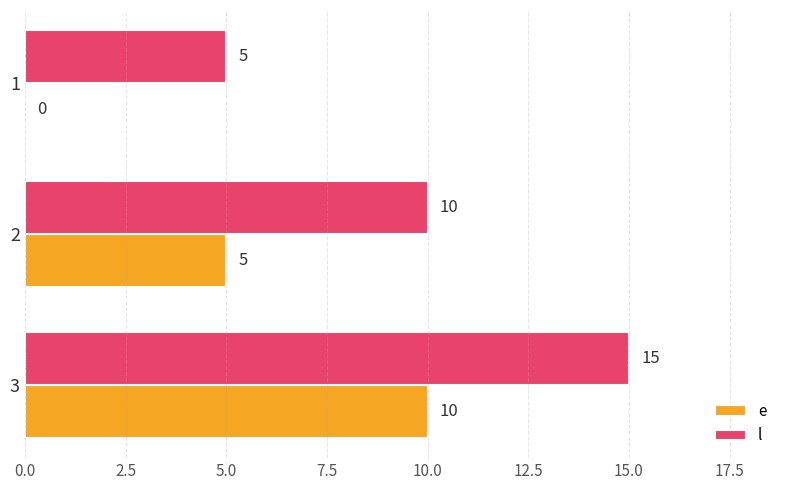

What are all the series names shown in the legend?

e, l